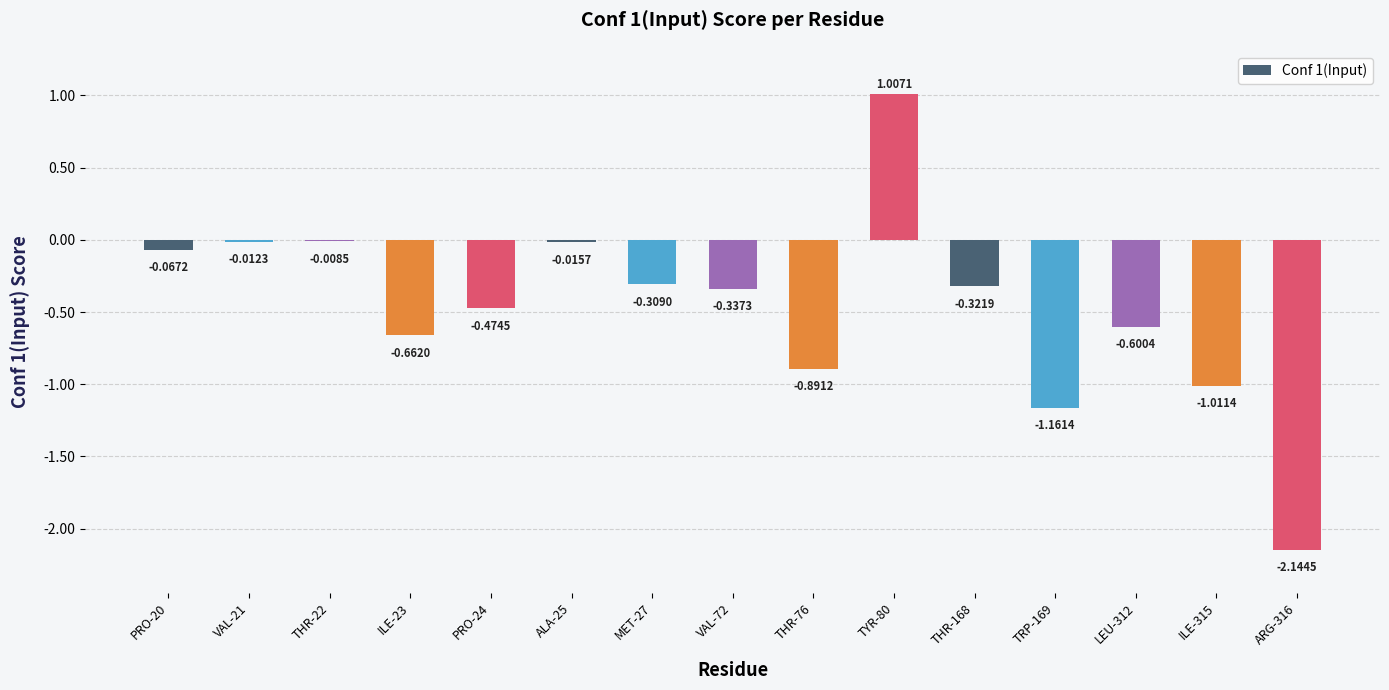

What is the change in value from VAL-72 to TYR-80?

+1.3